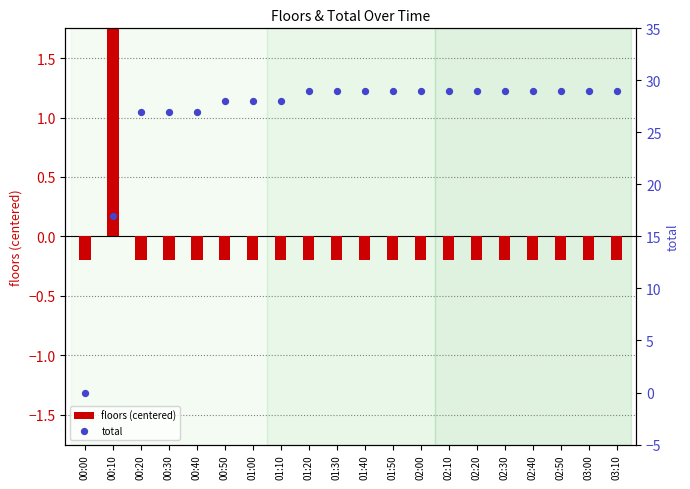

Is the value of floors (centered) at 01:20 greater than the value of total at 00:10?

No